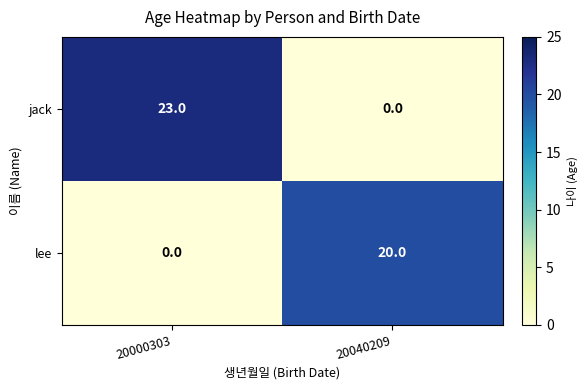

How many categories are shown in the chart?

2